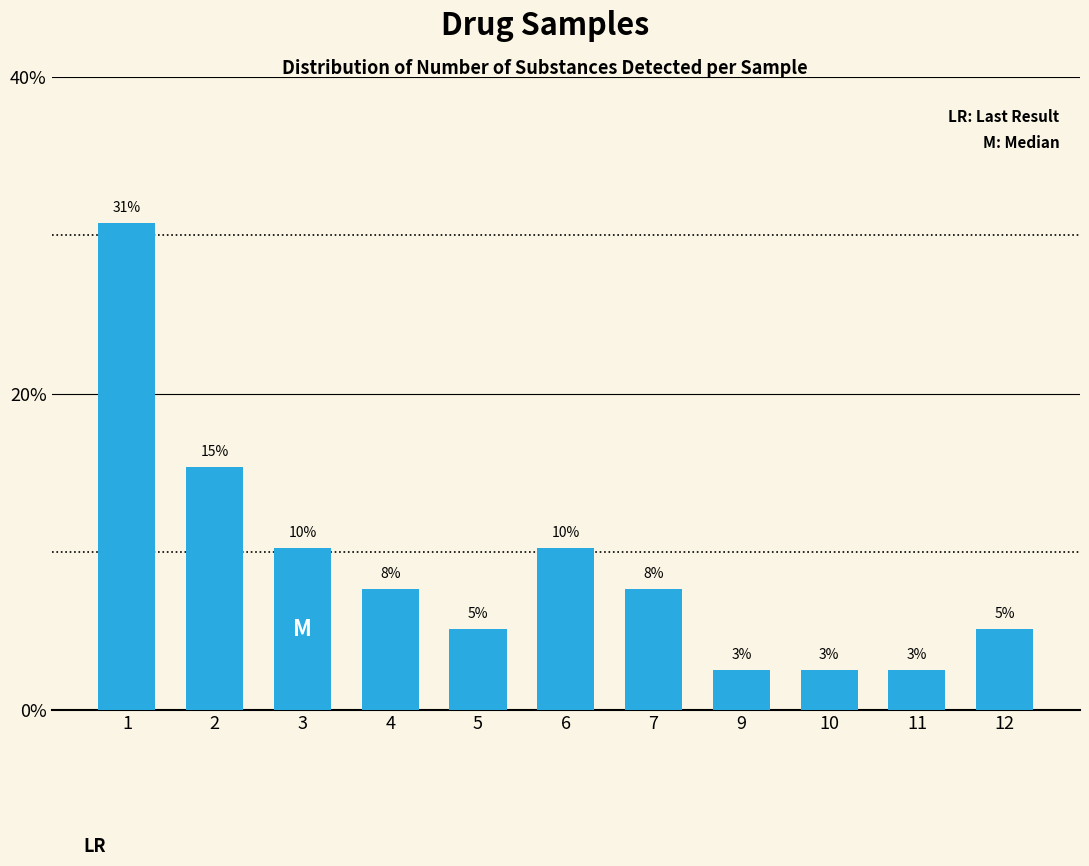

Reading left to right, what are all the values shown in this chart?

30.8	15.4	10.3	7.7	5.1	10.3	7.7	2.6	2.6	2.6	5.1